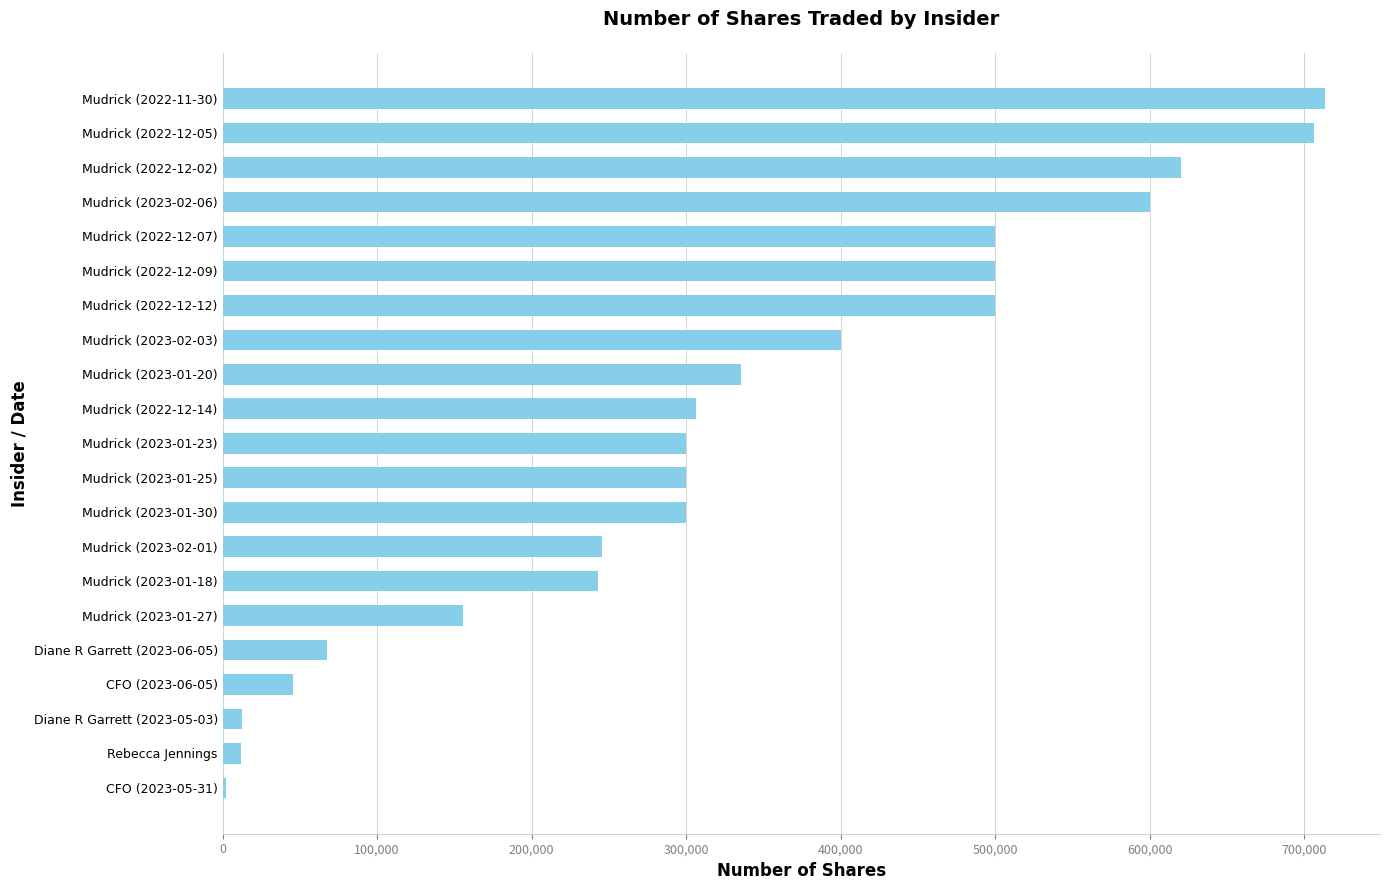

At which category does the chart reach its peak across all series?

Mudrick (2022-11-30)